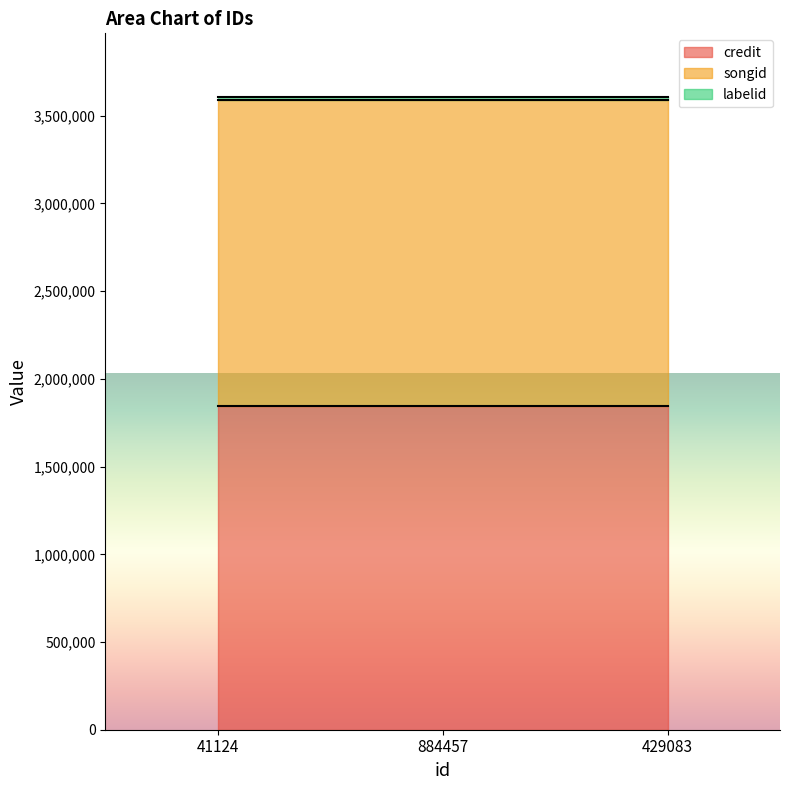

Which label corresponds to the largest value in the chart?

41124